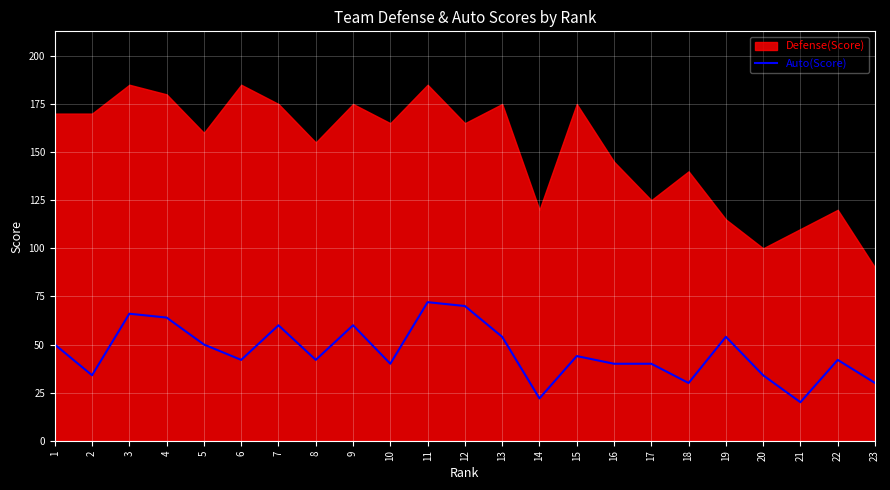

How many data points are above 42?

11